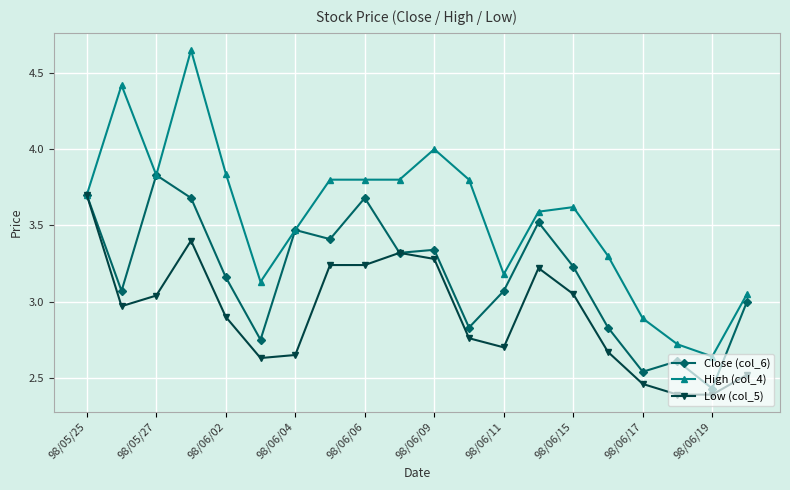

Which series has the largest total across all categories?

High (col_4)